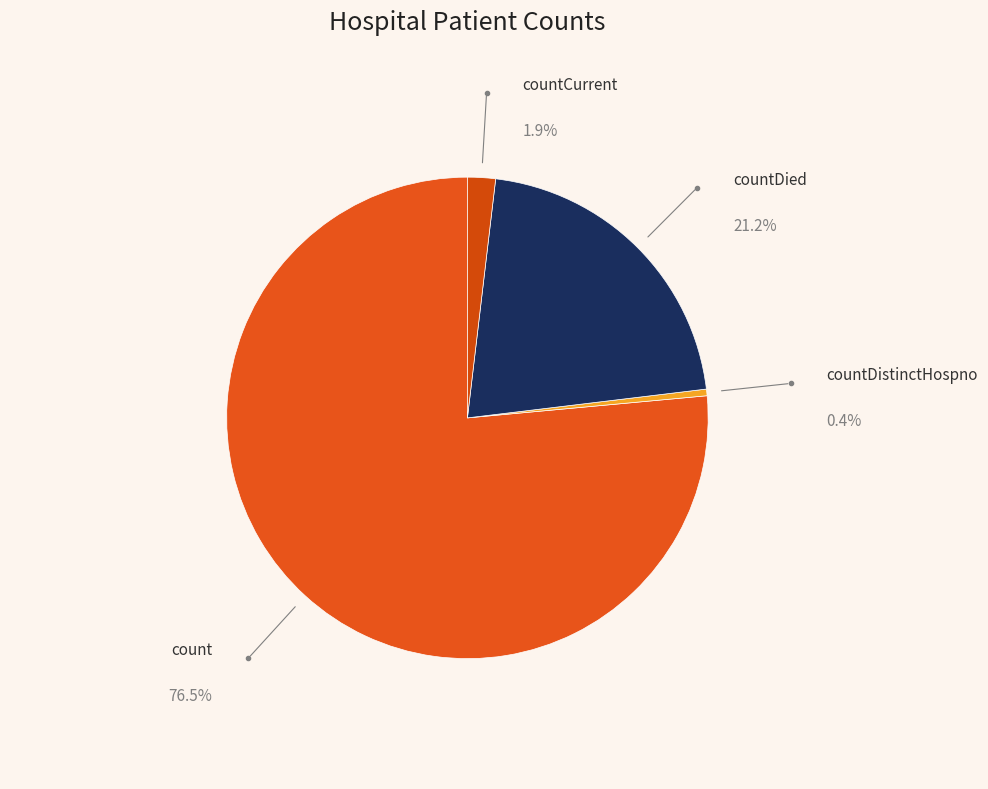

Rank the categories by value from lowest to highest.

countDistinctHospno, countCurrent, countDied, count